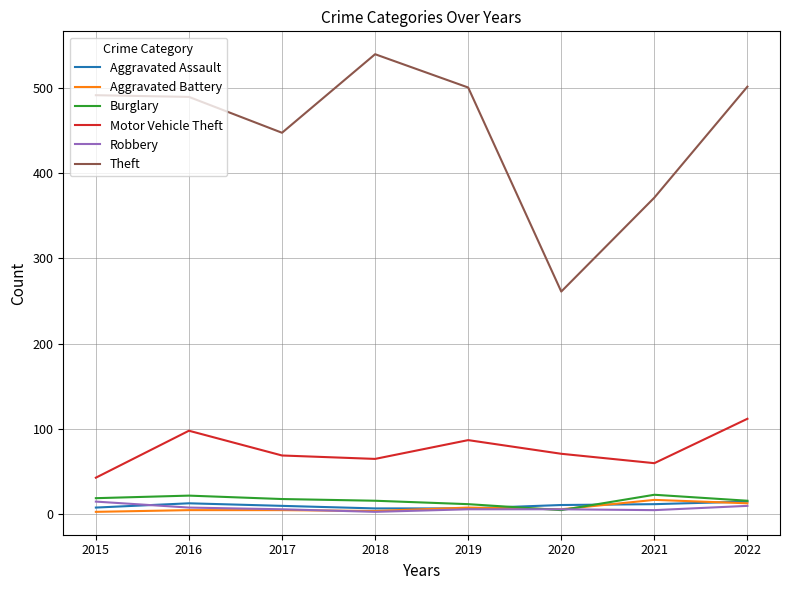

True or false: Motor Vehicle Theft and Robbery intersect in this chart.

False